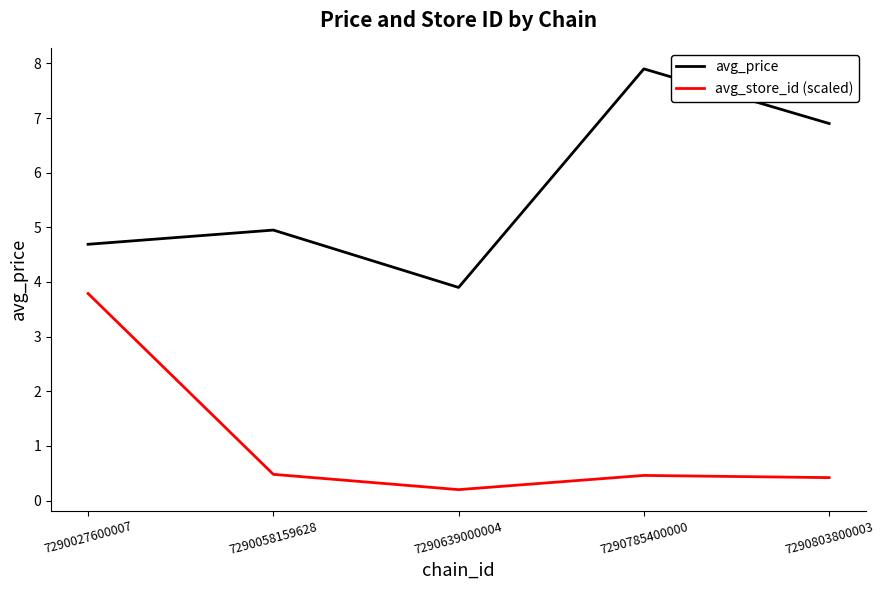

True or false: avg_store_id (scaled) and avg_price cross at least once.

False